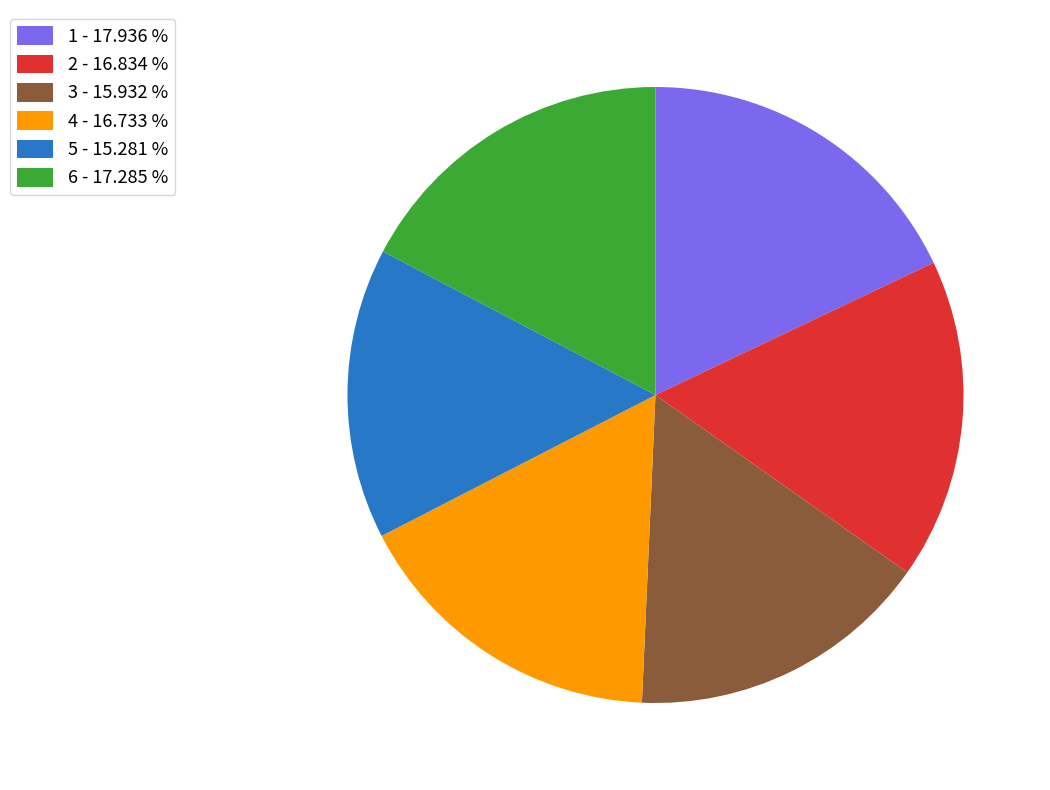

Which has a higher value, 6 - 17.285 % or 4 - 16.733 %?

6 - 17.285 %